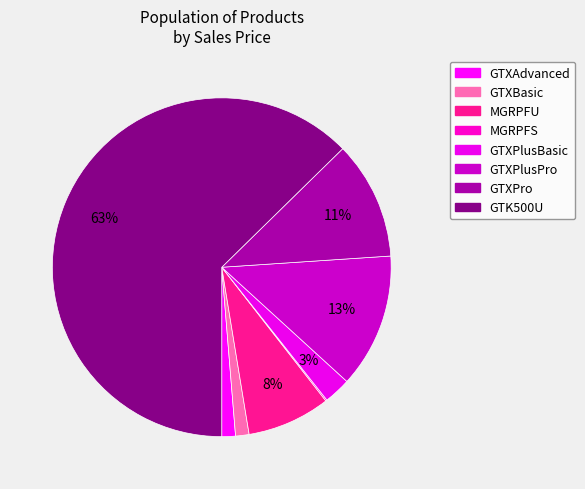

To the nearest percent, what is the combined percentage of GTXBasic and GTK500U?

64%